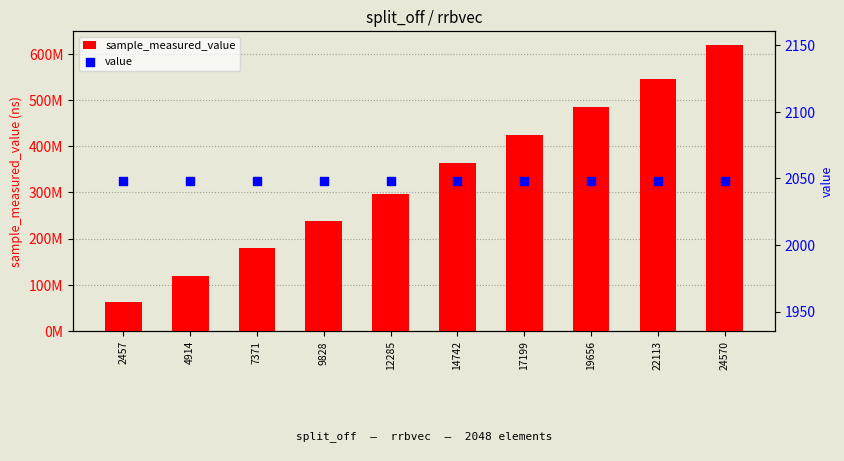

Which series contains the lowest Y value?

value